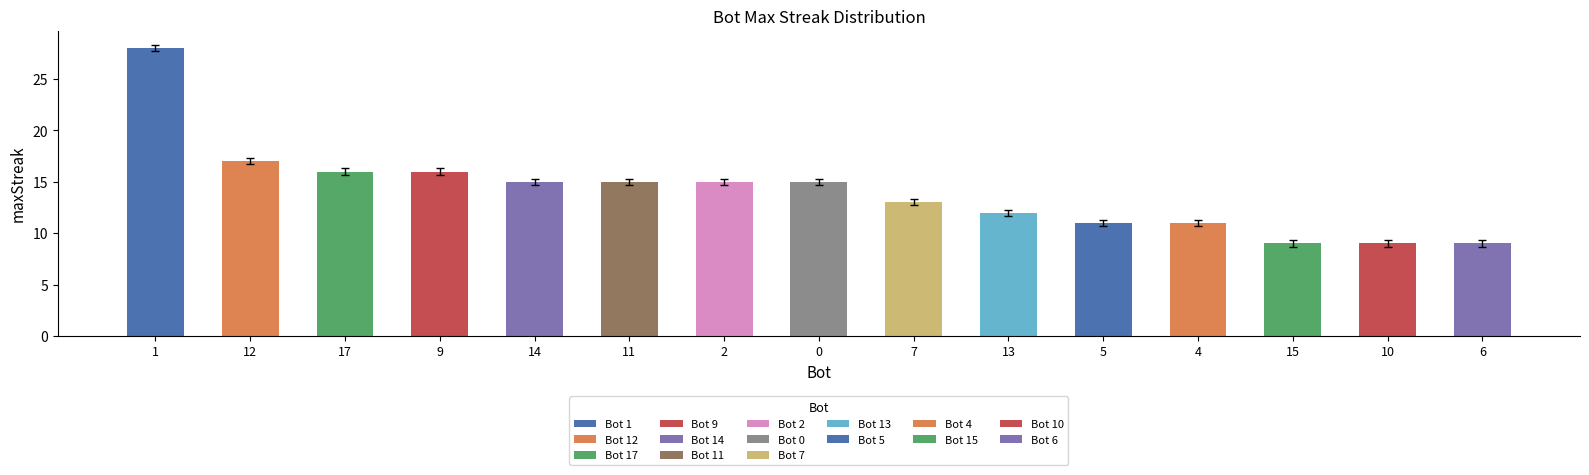

Are the bars grouped side by side (vs. stacked)?

No